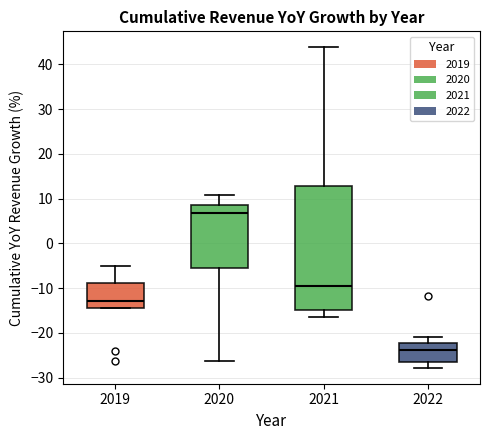

Which box is the tallest, from its lower edge to its upper edge?

2021